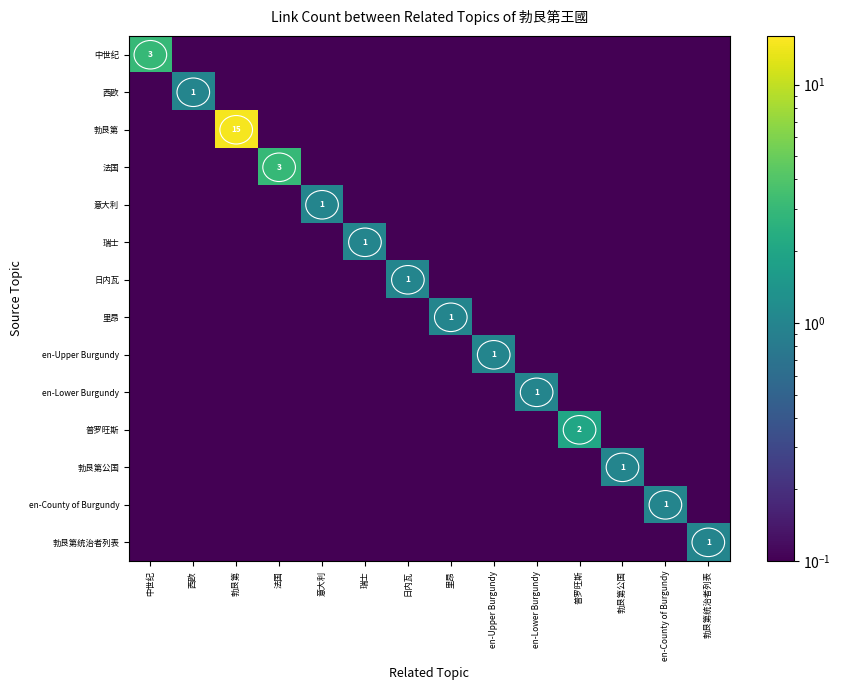

The 普罗旺斯 series shows 0.2 at 勃艮第. True or false?

False